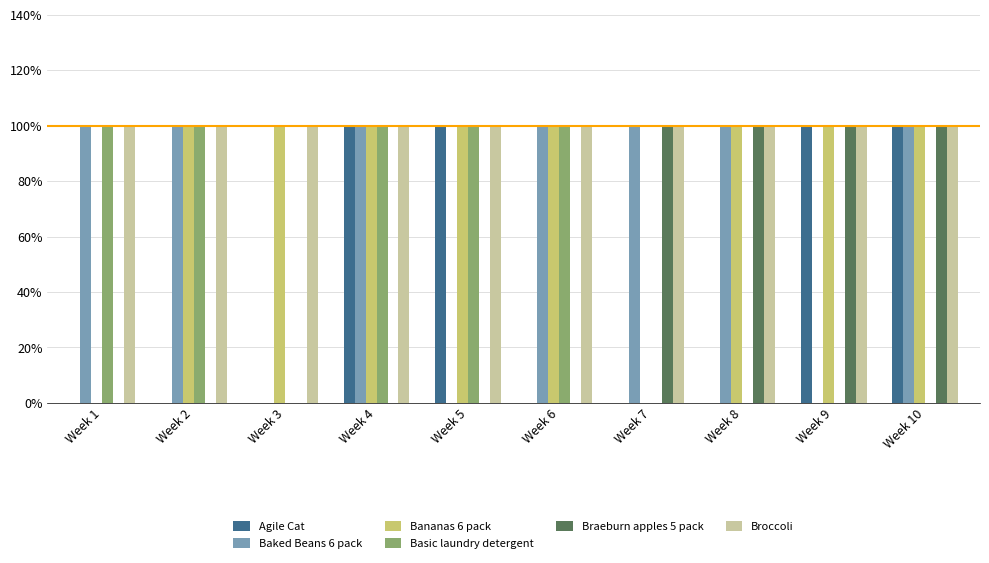

Which series has the largest total across all categories?

Broccoli